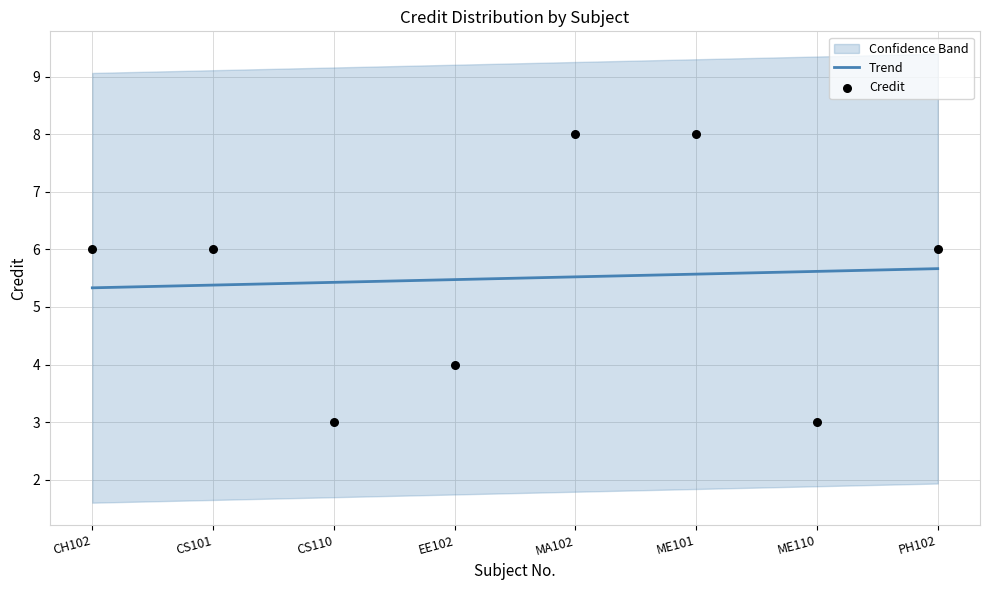

Approximately how many times larger is the value at ME110 compared to CH102?

0.5